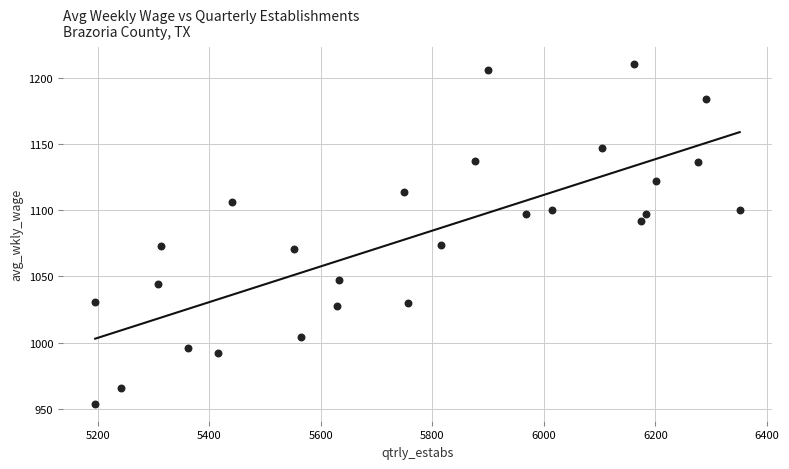

What is the range of X values (max minus min)?

1156